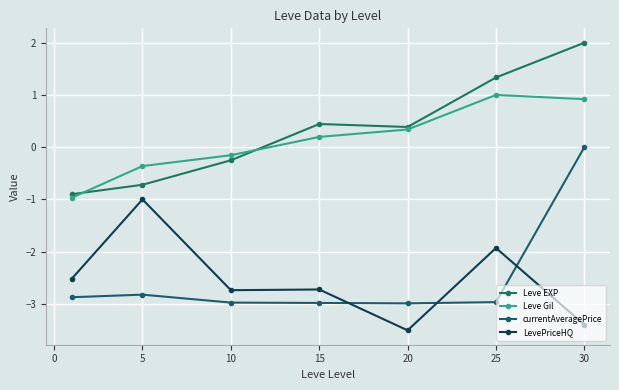

How many intersections are there between currentAveragePrice and LevePriceHQ?

3